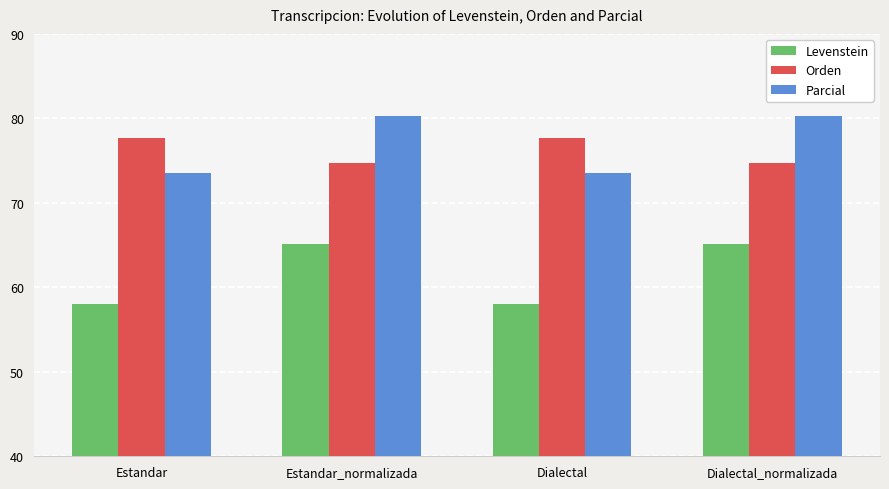

Reading right to left, transcribe all the data shown in this chart.

Levenstein: Dialectal_normalizada=65.1	Dialectal=58.1	Estandar_normalizada=65.1	Estandar=58.1
Orden: Dialectal_normalizada=74.7	Dialectal=77.7	Estandar_normalizada=74.7	Estandar=77.7
Parcial: Dialectal_normalizada=80.3	Dialectal=73.6	Estandar_normalizada=80.3	Estandar=73.6